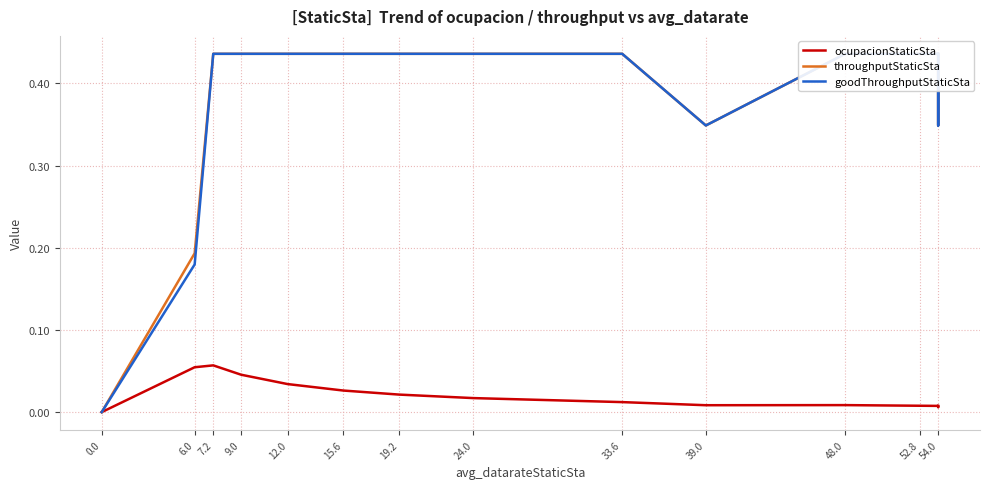

Which has a higher value, 6.0 or 54.0?

6.0